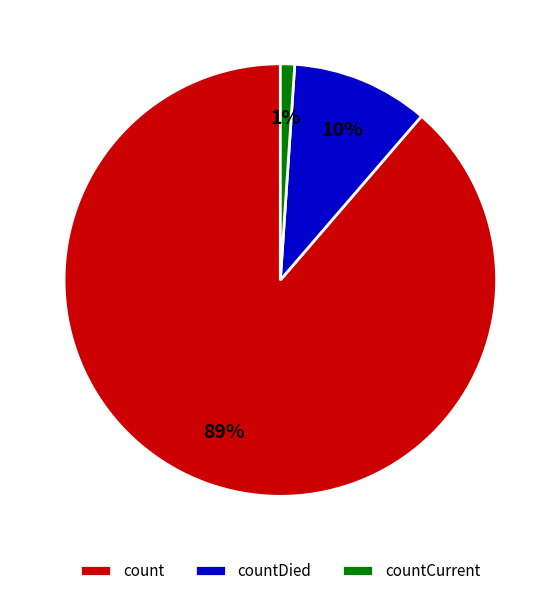

Count the number of slices in the pie.

3